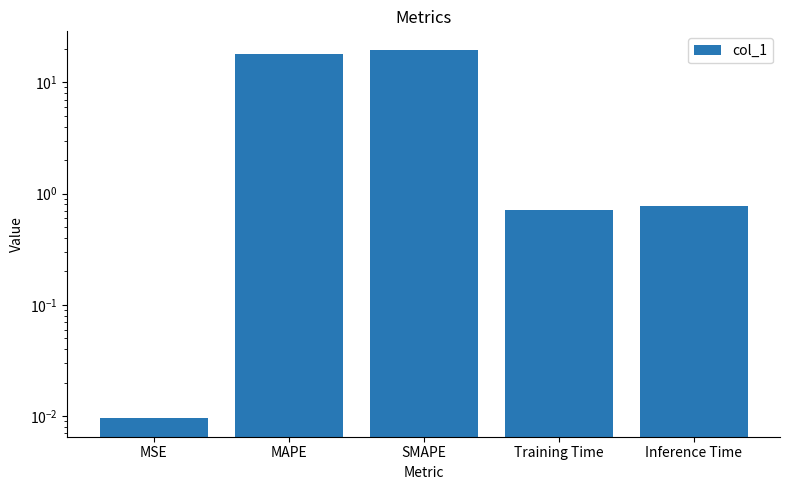

Rank the categories by value from highest to lowest.

SMAPE, MAPE, Inference Time, Training Time, MSE